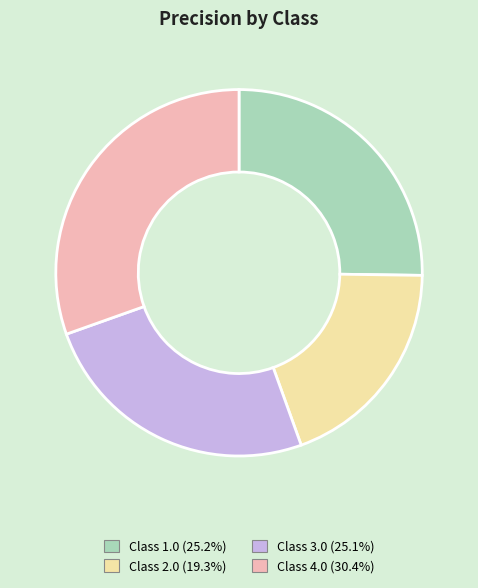

Is there a majority slice in this chart?

No